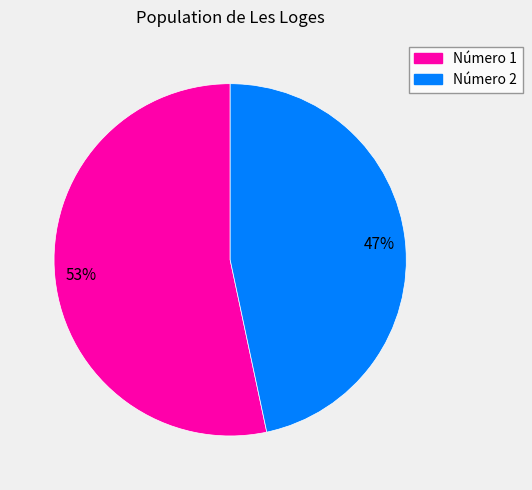

To the nearest percent, what is the average slice percentage?

50%